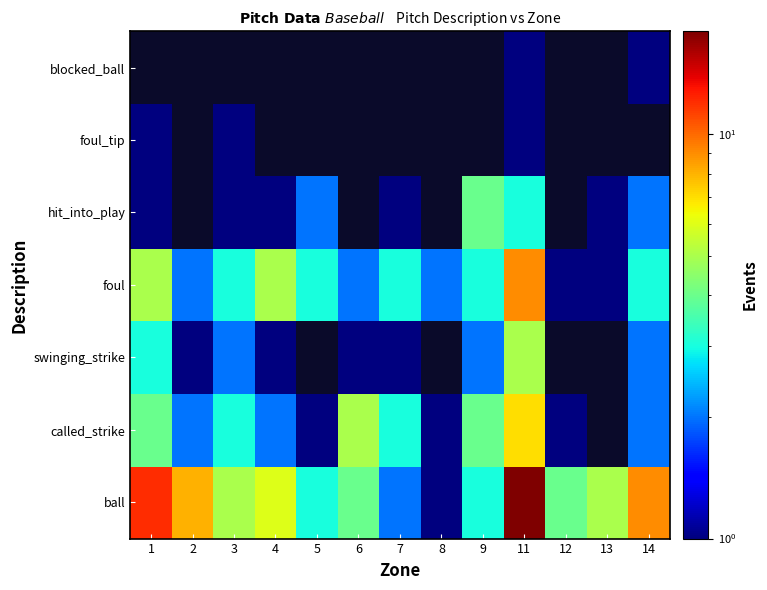

What is the sum of the foul values at 2 and 5?

5.0